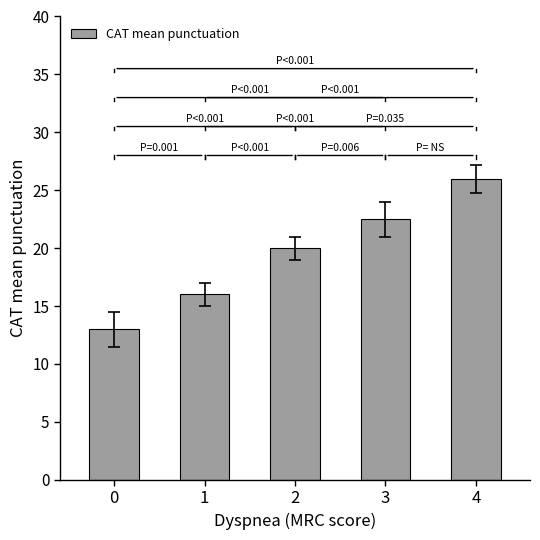

What is the change in value from 0 to 1?

+3.0